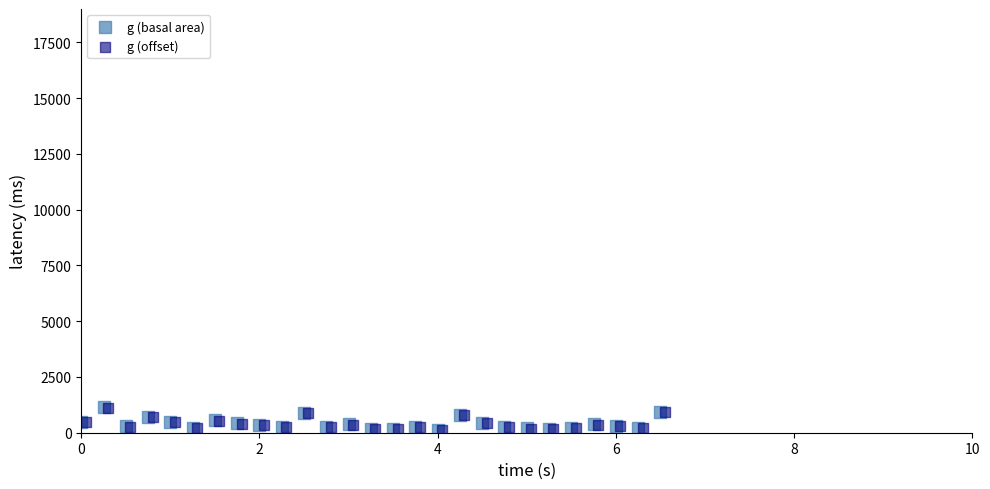

Which series has the widest spread of Y values?

g (basal area)